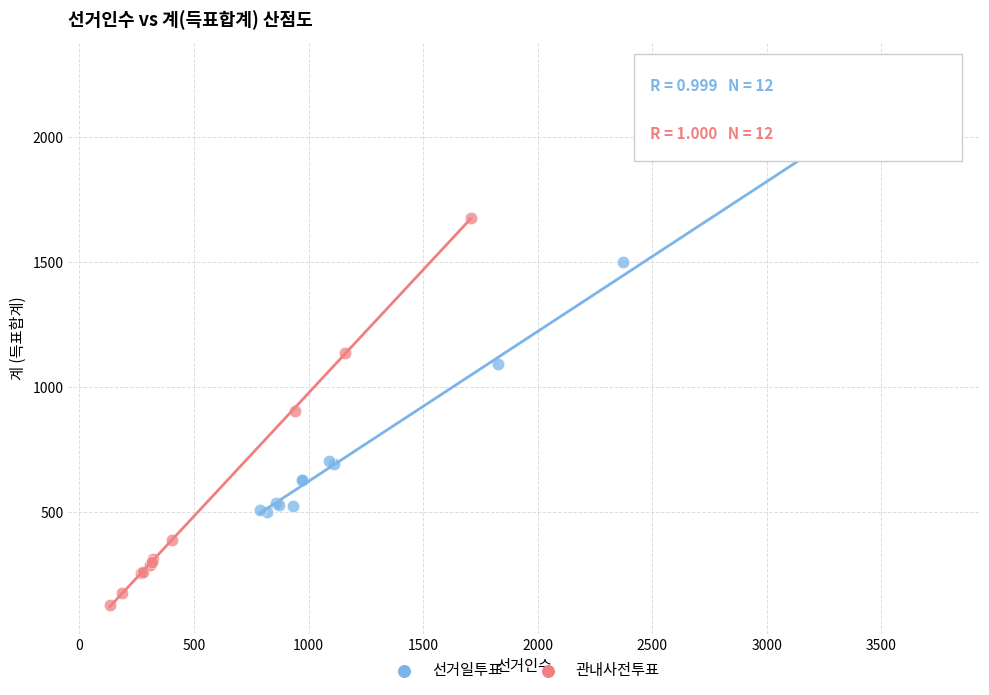

Which series reaches the minimum Y coordinate?

관내사전투표